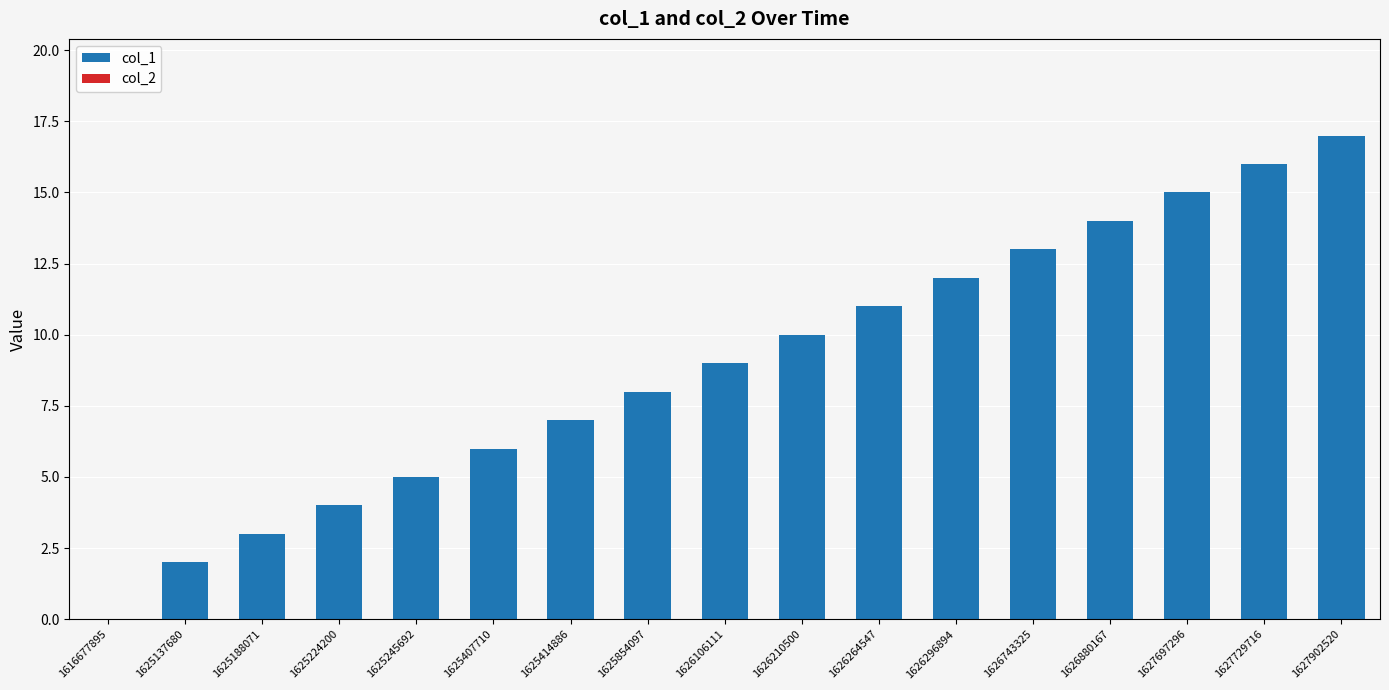

What is the change in value from 1625188071 to 1625224200?

+1